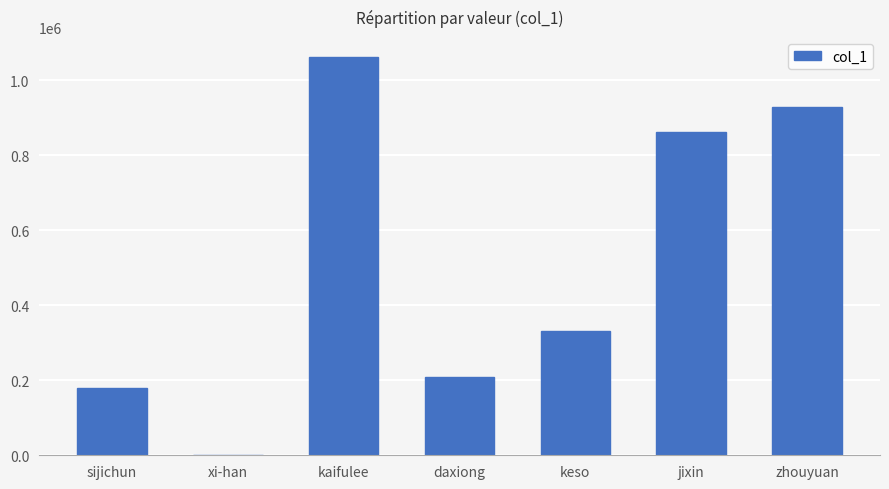

Reading left to right, what are all the values shown in this chart?

178102	22	1062093	209310	330380	861392	928887